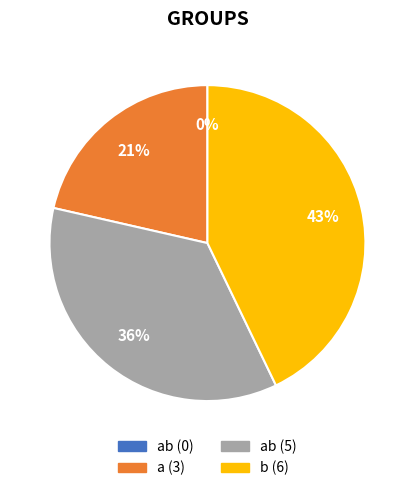

What is the change in value from a to ab_2?

+2